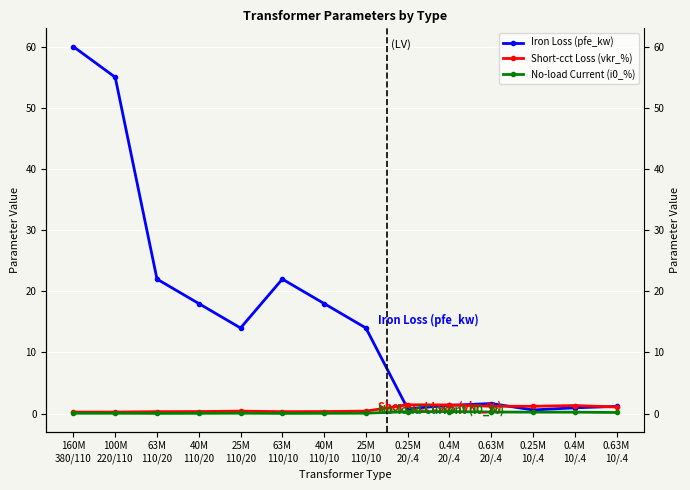

What is the difference between the second highest and second lowest values in the Short-cct Loss (vkr_%) series?

1.2